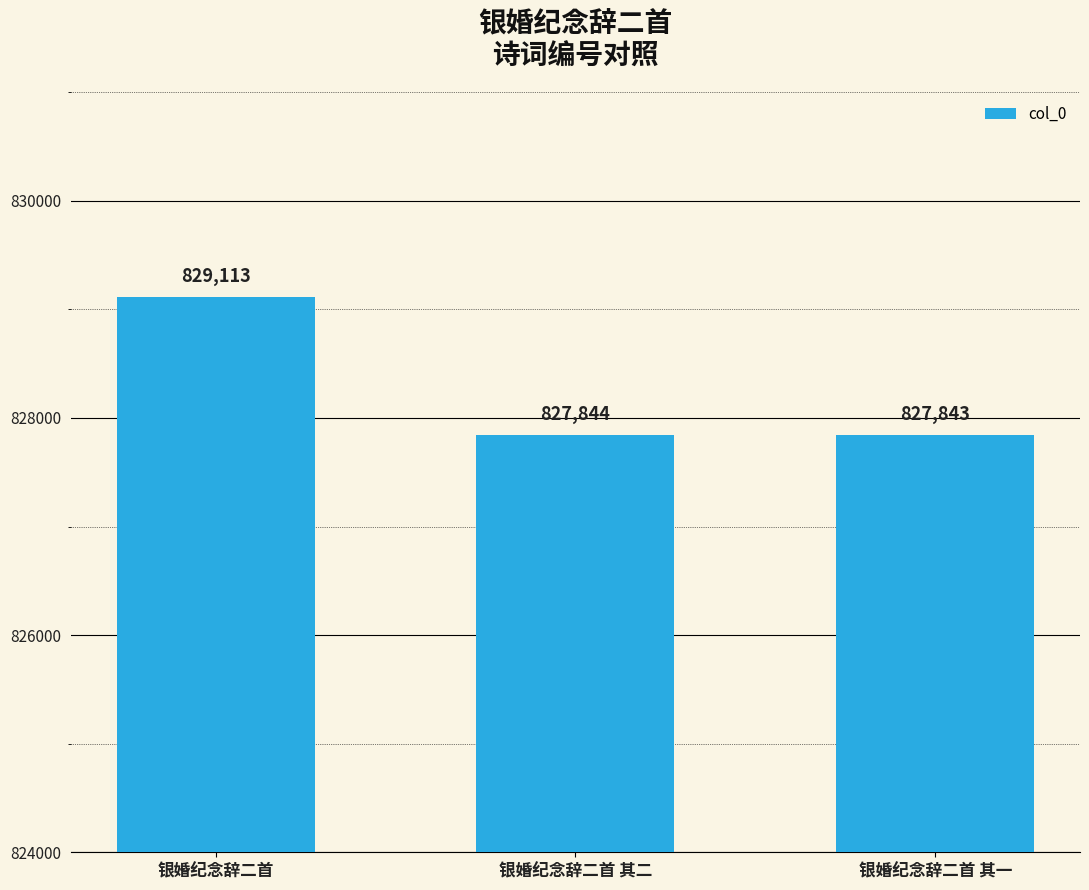

Reading right to left, what are all the values shown in this chart?

银婚纪念辞二首 其一=827843	银婚纪念辞二首 其二=827844	银婚纪念辞二首=829113